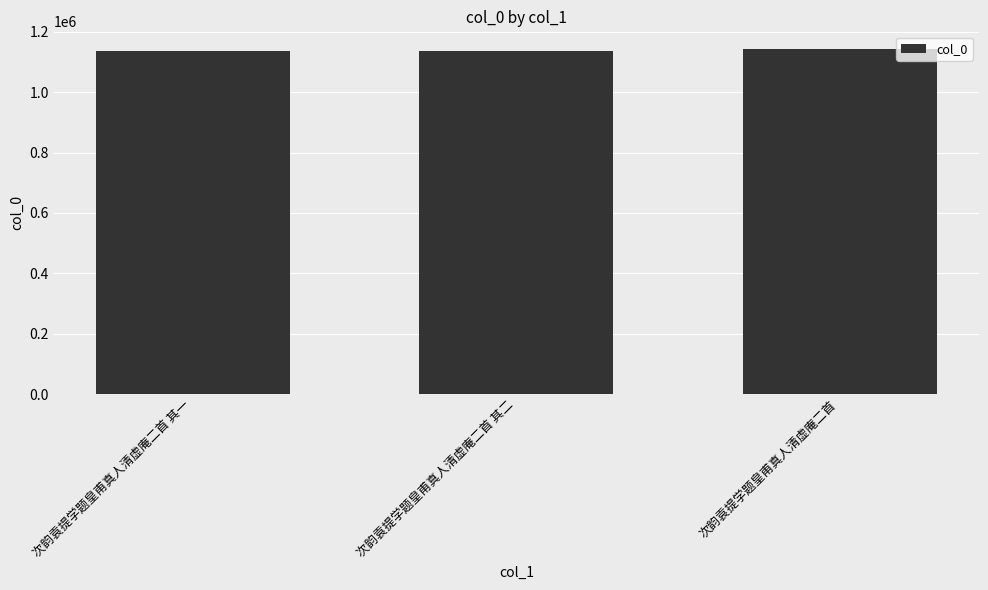

What is the approximate value at 次韵袁提学题皇甫真人清虚庵二首 其二?

1134894